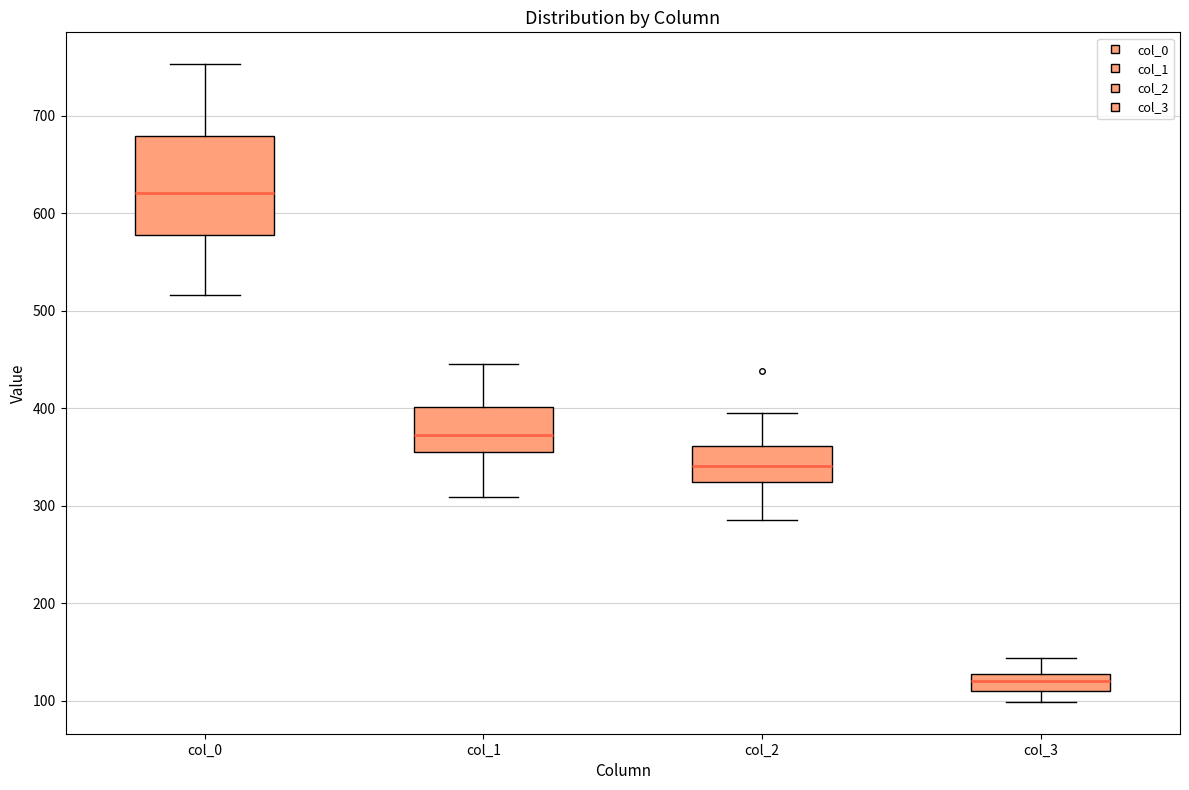

Which box's median line is the lowest?

col_3